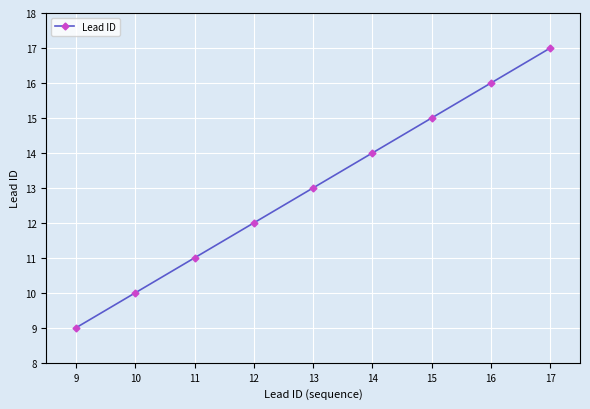

Read the value at 14.

14